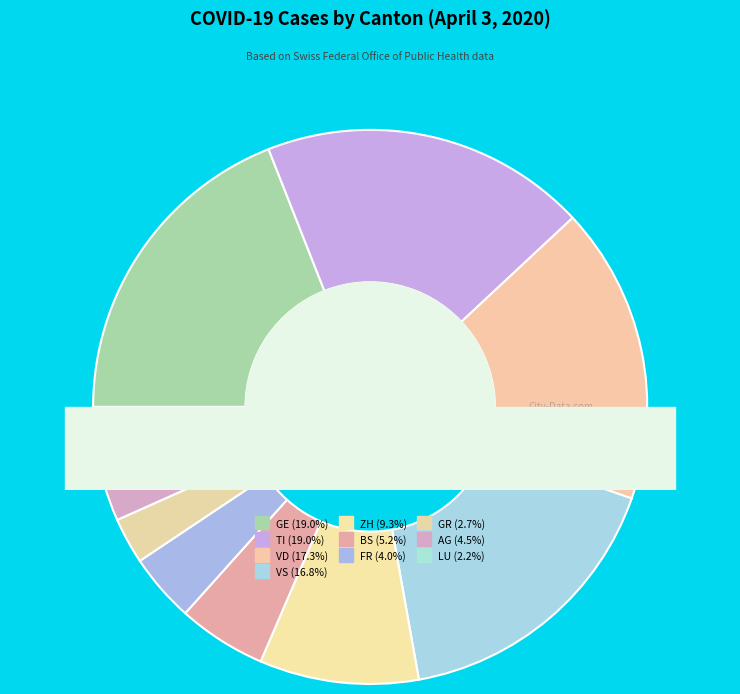

What percentage is the AG slice, to the nearest percent?

4%